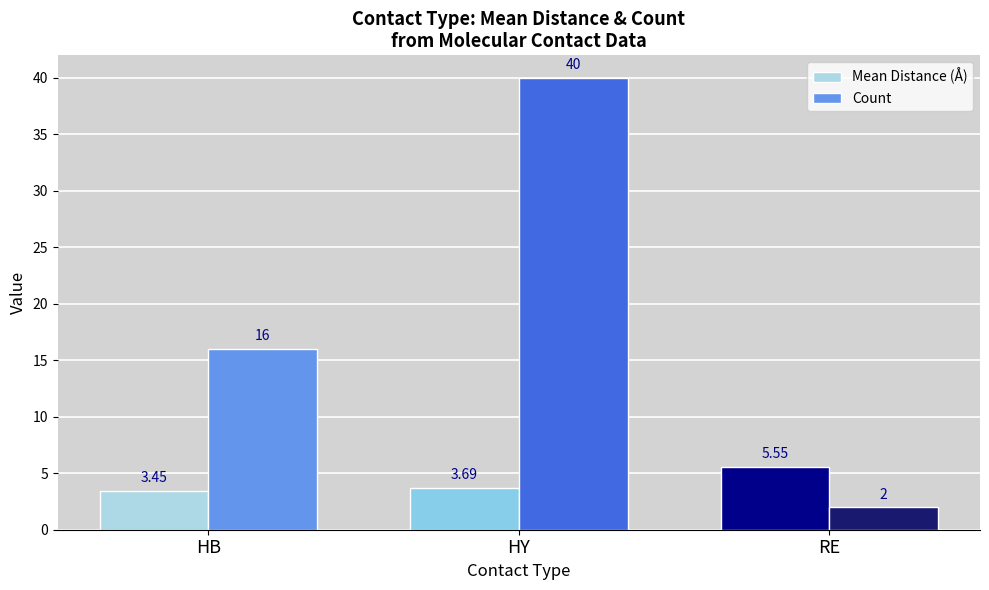

How many bars are there in each group?

2